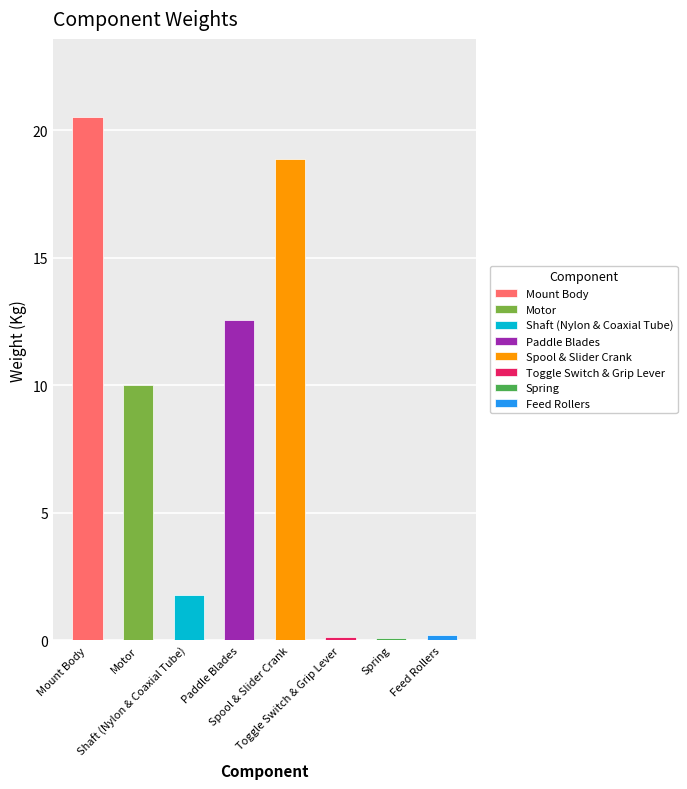

What is the change in value from Motor to Paddle Blades?

+2.6